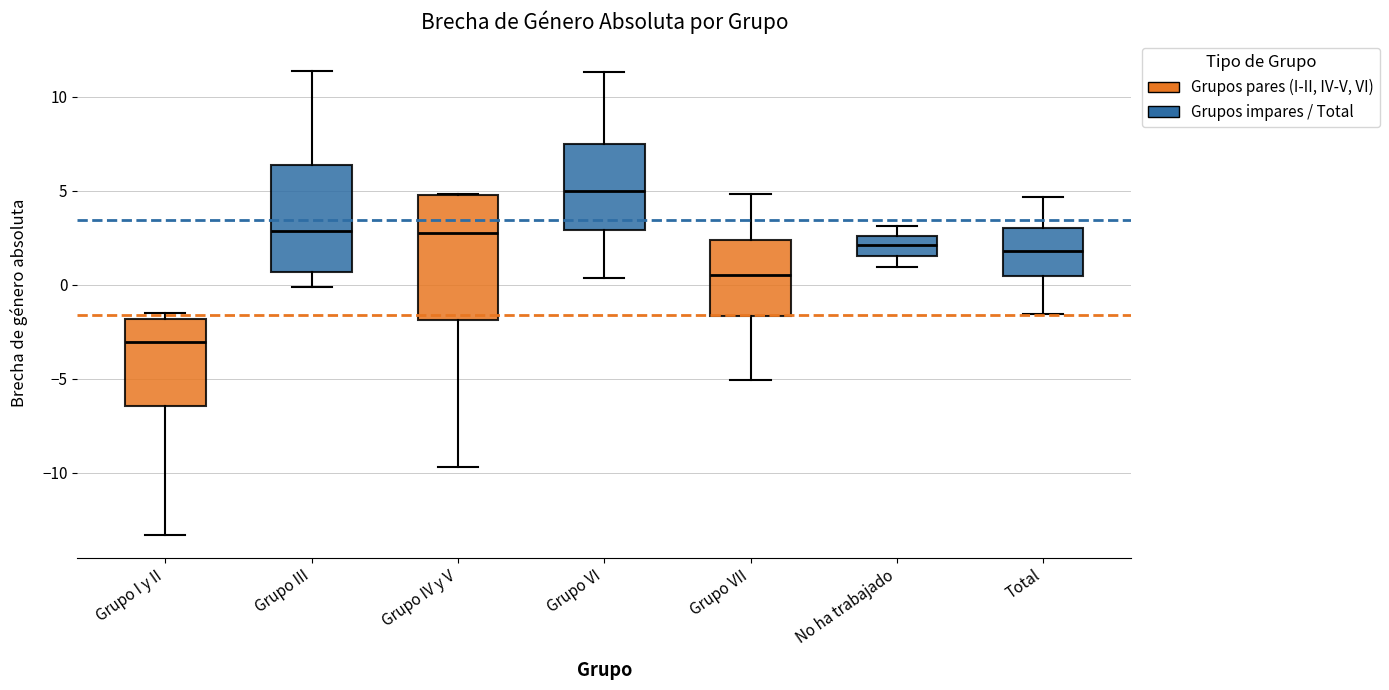

Reading left to right, transcribe this box plot: for each box, give where its median line is, the range the box spans, and where its two whiskers end, as read against the y-axis. The values are not printed on the chart, so give them approximately, as read against the axis.

Grupo I y II: median -3.0, box -6.5 to -2.0, whiskers -13.5 to -1.5
Grupo III: median 3.0, box 0.5 to 6.5, whiskers 0.0 to 11.5
Grupo IV y V: median 2.5, box -2.0 to 5.0, whiskers -9.5 to 5.0
Grupo VI: median 5.0, box 3.0 to 7.5, whiskers 0.5 to 11.5
Grupo VII: median 0.5, box -1.5 to 2.5, whiskers -5.0 to 5.0
No ha trabajado: median 2.0, box 1.5 to 2.5, whiskers 1.0 to 3.0
Total: median 2.0, box 0.5 to 3.0, whiskers -1.5 to 4.5